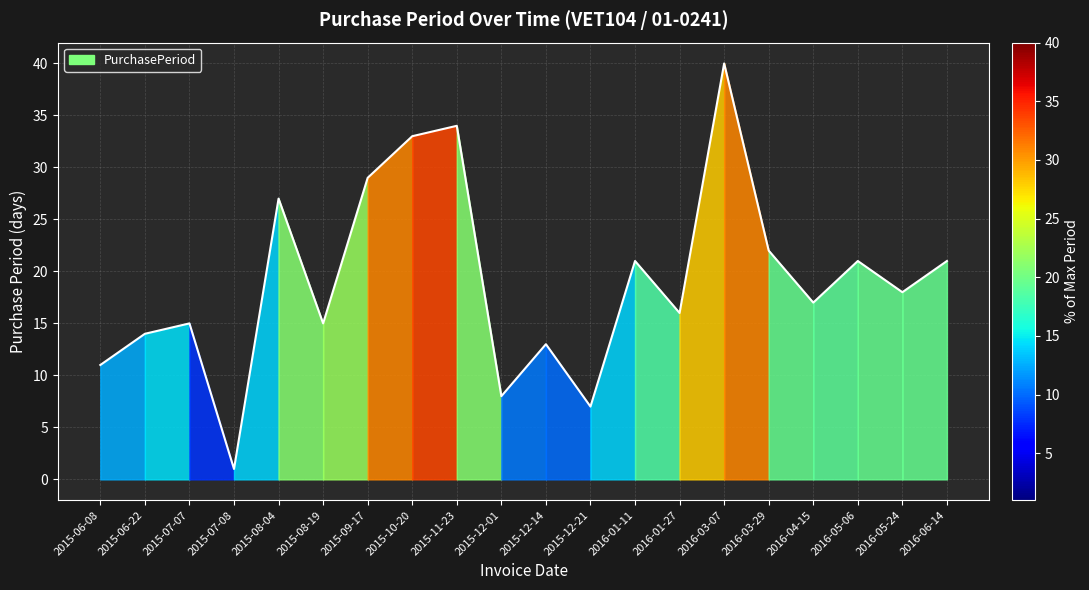

Does the chart have visible grid lines?

Yes